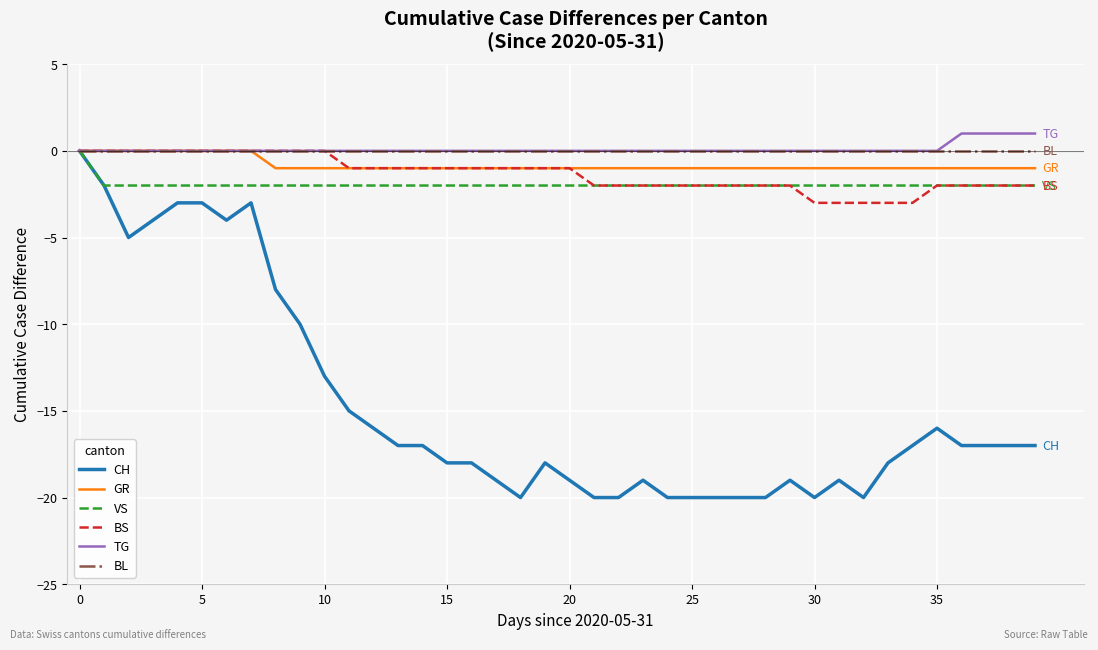

What is the minimum value shown in the chart?

-20